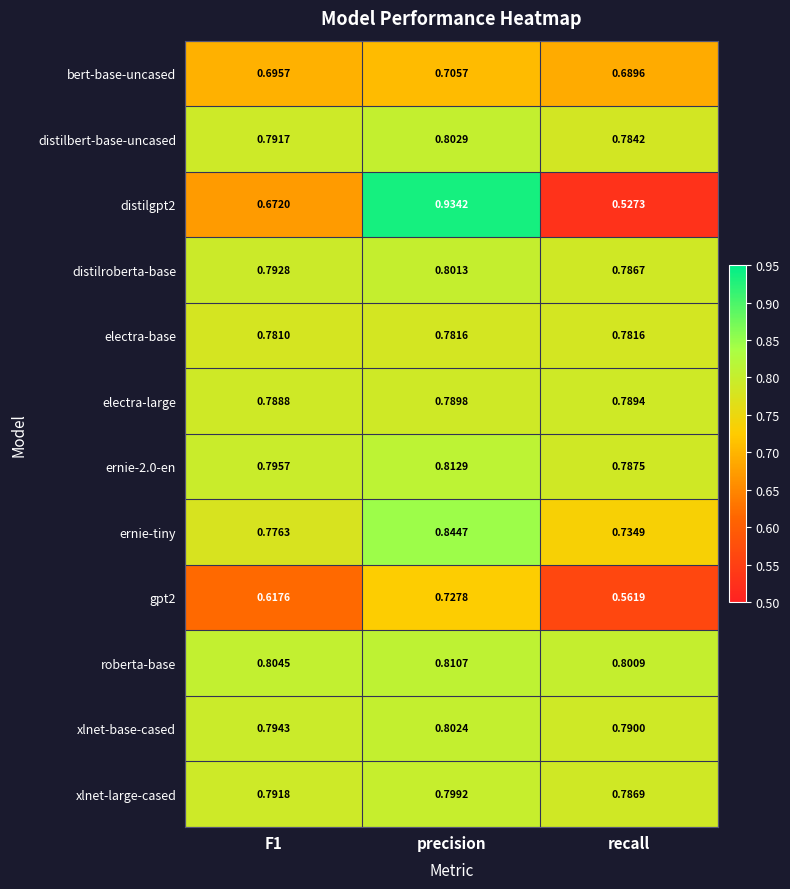

Is the value of electra-base at F1 greater than the value of distilroberta-base at precision?

No